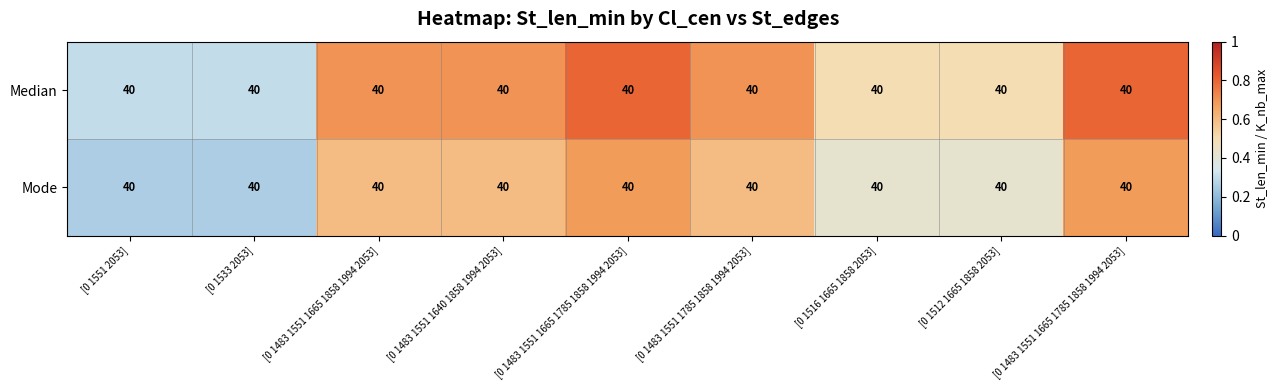

What is the approximate value of Mode at [0 1483 1551 1640 1858 1994 2053]?

0.6